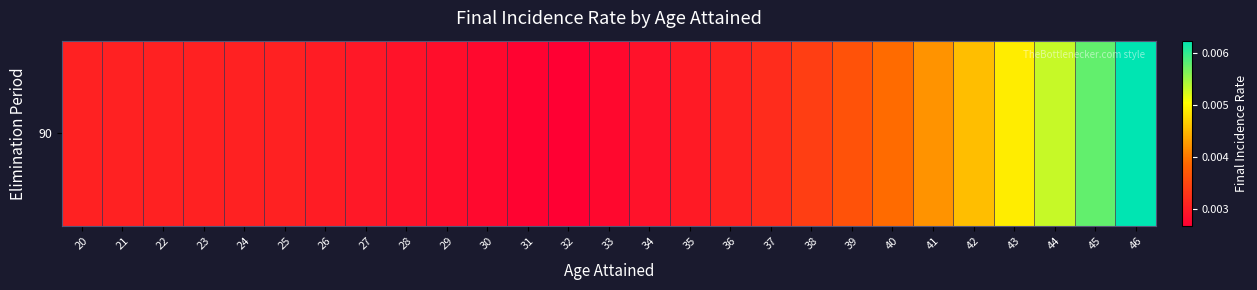

Rank the categories by value from highest to lowest.

46, 45, 44, 43, 42, 41, 40, 39, 38, 37, 36, 20, 21, 22, 23, 24, 25, 26, 35, 27, 28, 34, 29, 30, 33, 31, 32